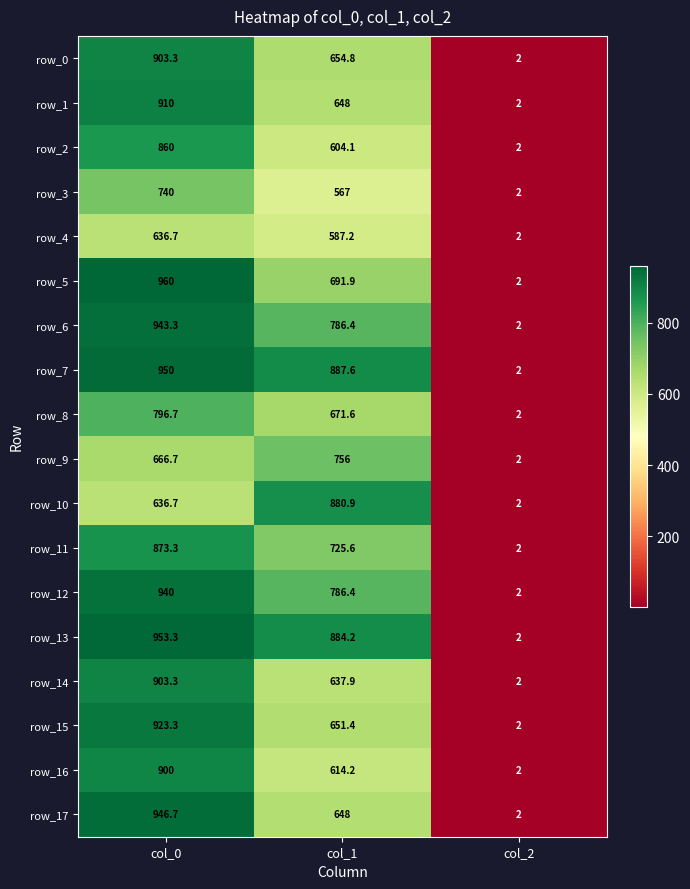

How many data points in row_5 are less than 691?

1